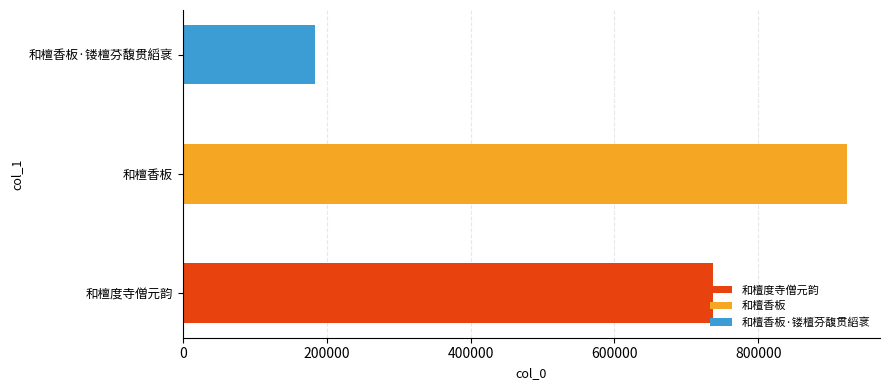

List the labels in order of value, smallest first.

和檀香板·镂檀芬馥贯縚衺, 和檀度寺僧元韵, 和檀香板